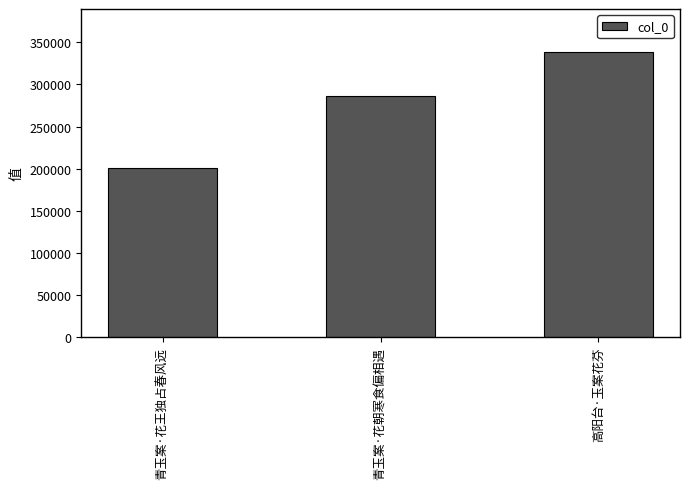

How many categories are shown in the chart?

3